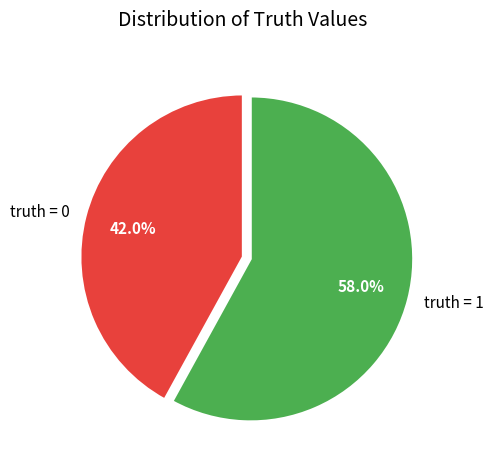

Count the number of slices in the pie.

2